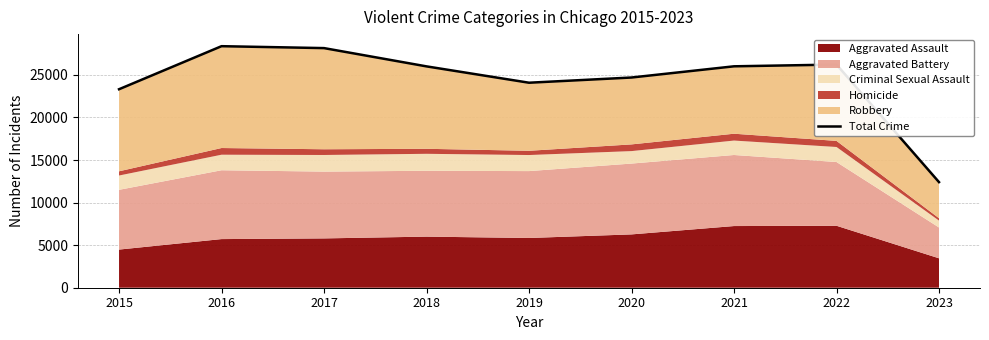

What is the change in value from 2017 to 2020?

-3454